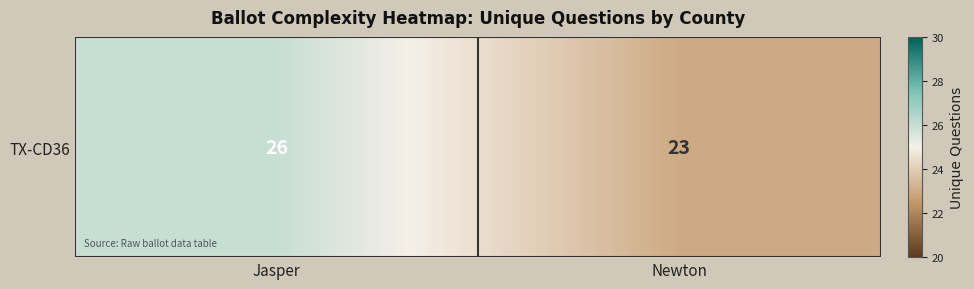

What is the change in value from Jasper to Newton?

-3